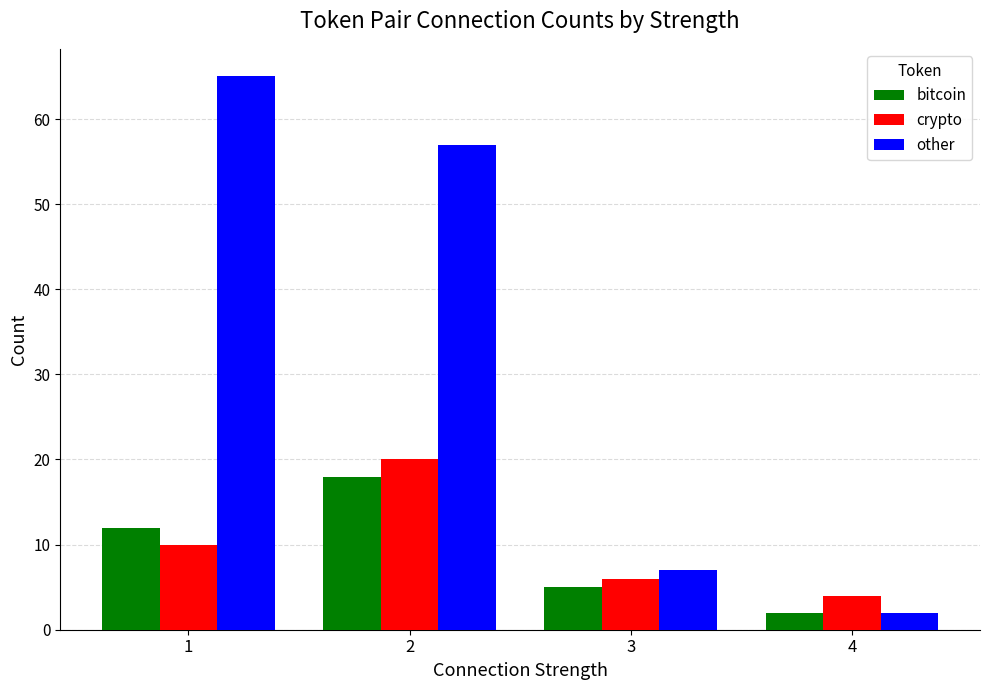

What is the average value of the crypto series?

10